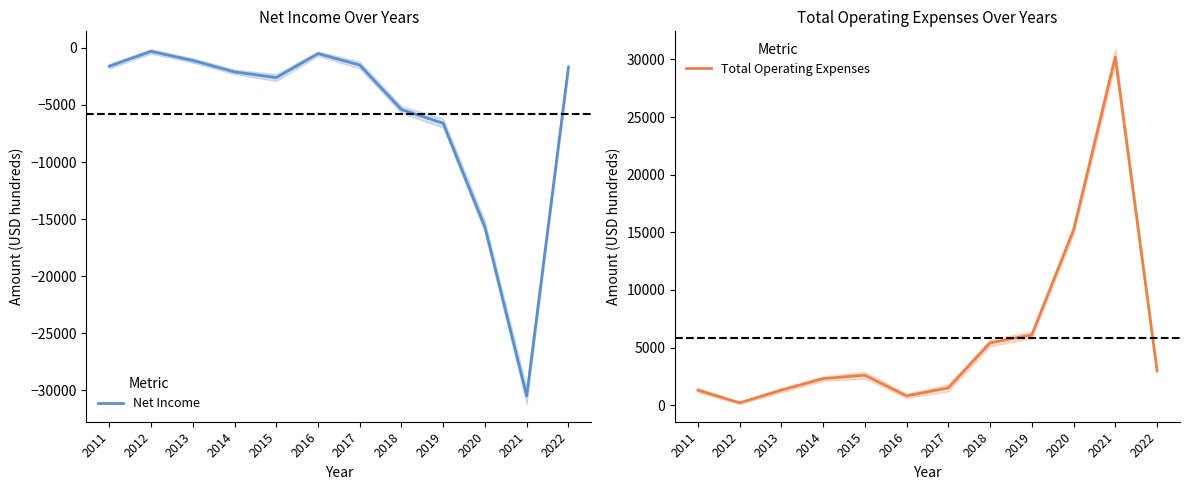

How many values in the Net Income series are below -1700?

6